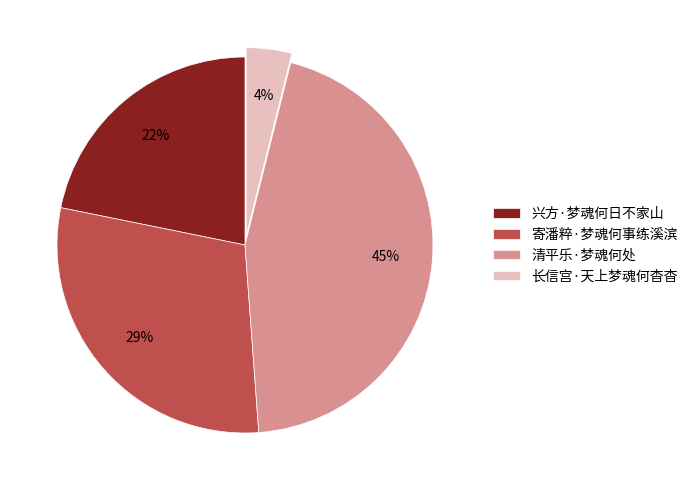

What percentage is the 长信宫·天上梦魂何杳杳 slice, to the nearest percent?

4%